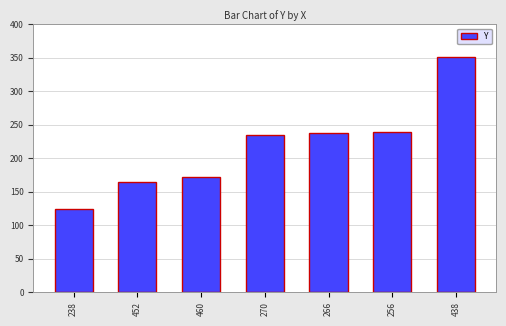

What is the smallest value displayed?

124